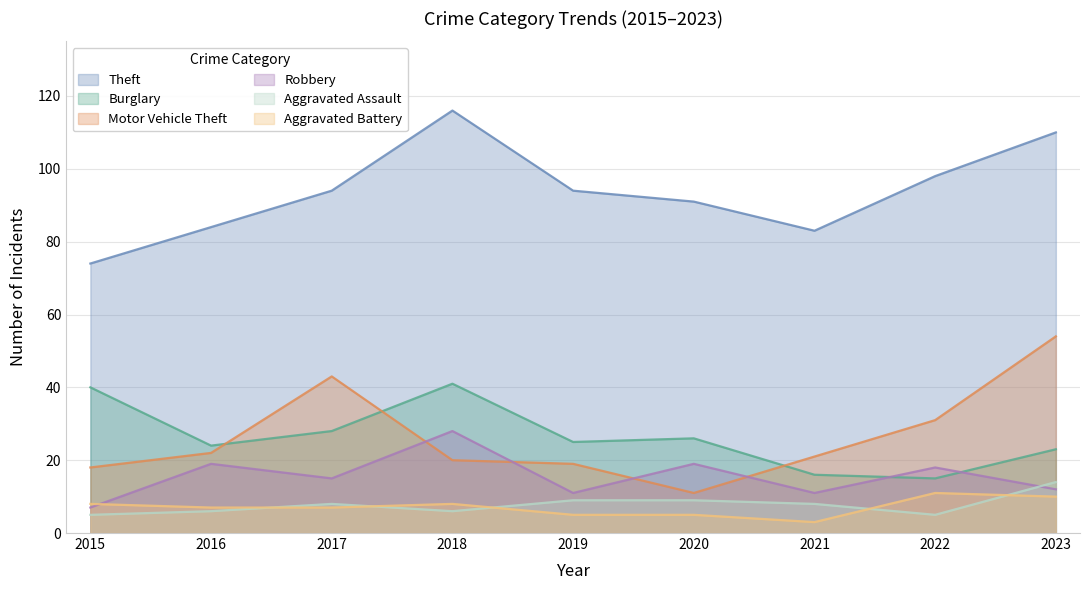

List the series in order of their peak value, lowest first.

Aggravated Battery, Aggravated Assault, Robbery, Burglary, Motor Vehicle Theft, Theft